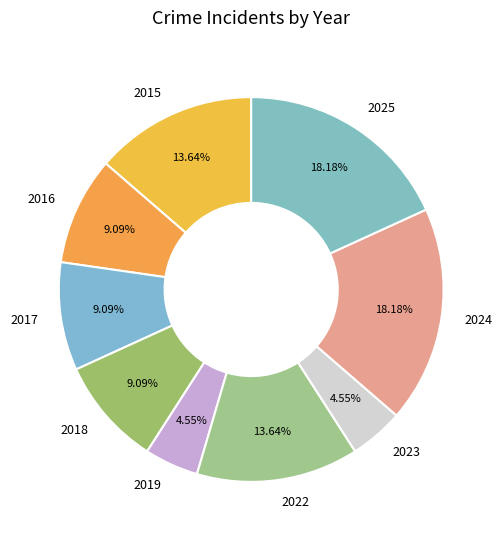

Approximately how many times larger is the value at 2016 compared to 2019?

2.0